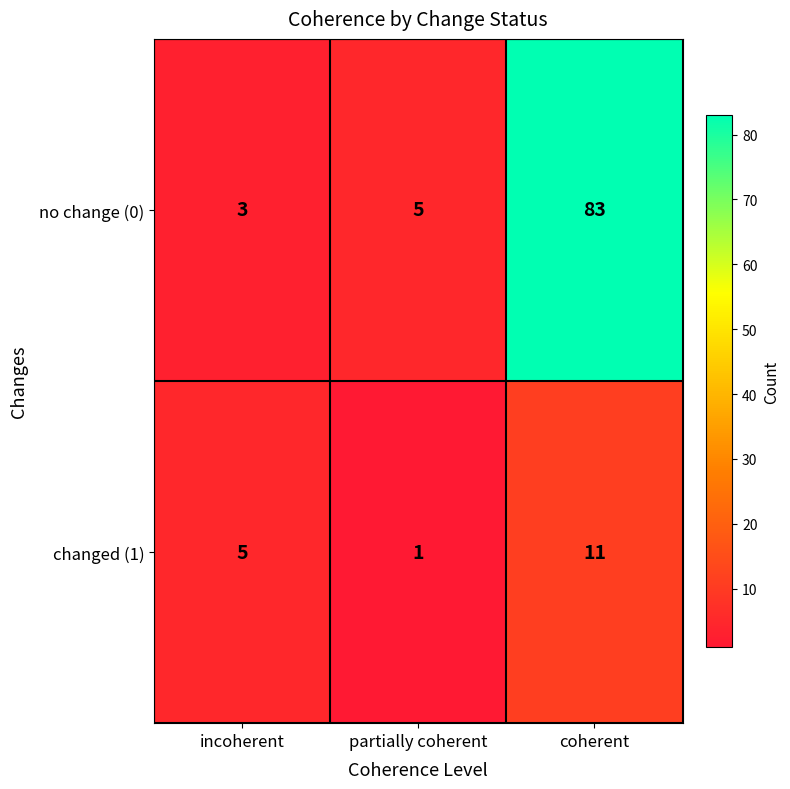

How many changed (1) values are between 1 and 11?

3